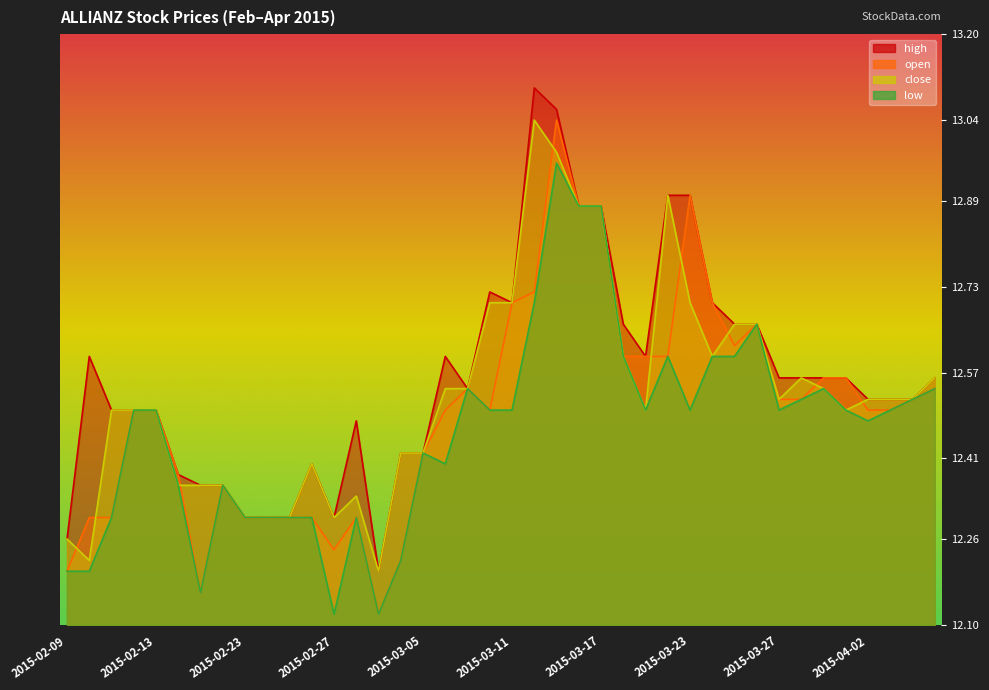

What is the total value across all series at 2015-02-25?

49.2